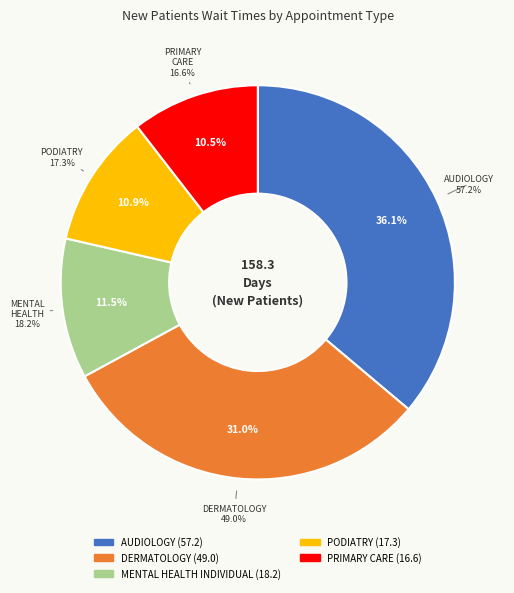

To the nearest percent, what percentage of the pie is DERMATOLOGY?

31%